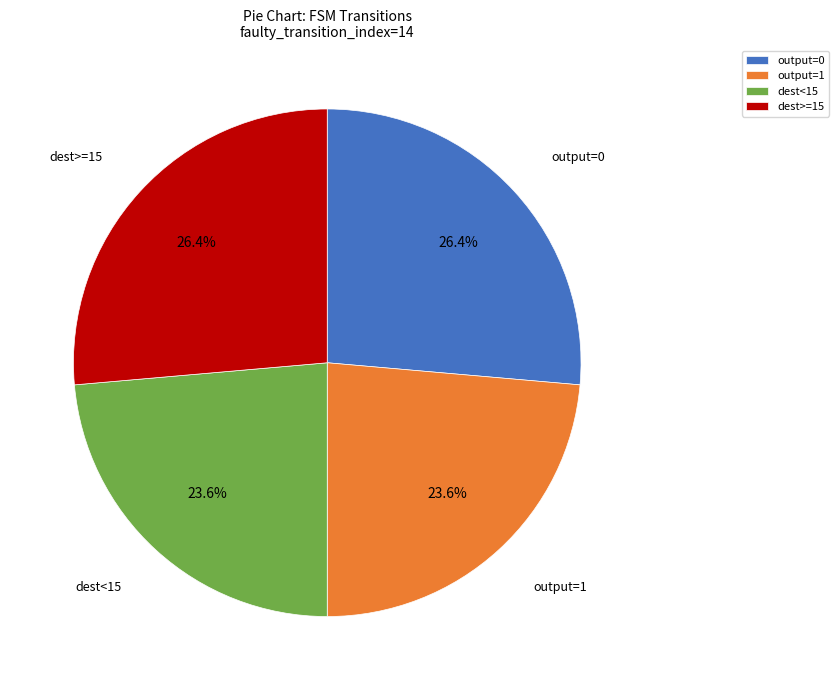

What percentage do output=0 and dest<15 together represent?

50.0%